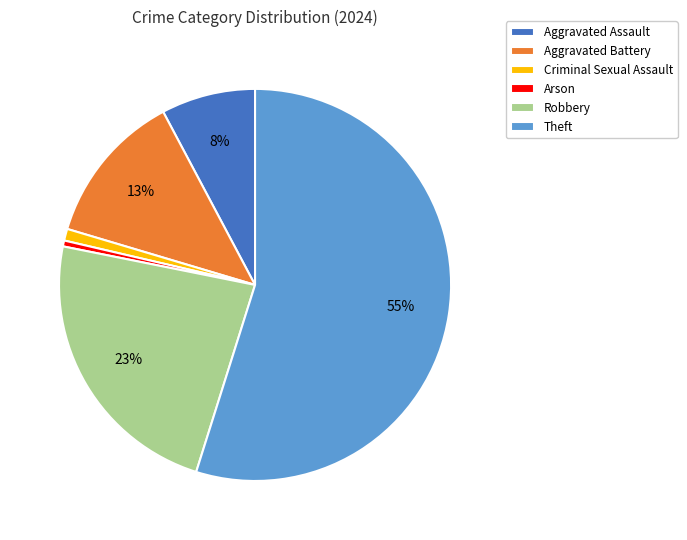

Count the number of slices in the pie.

6